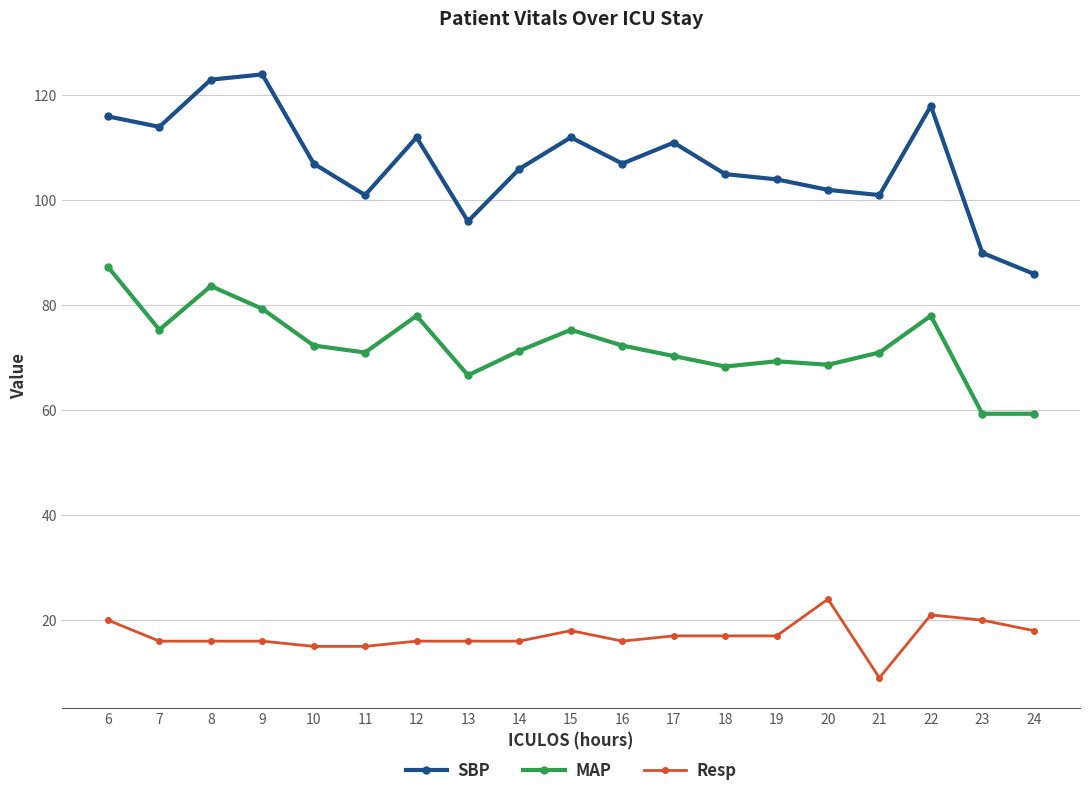

Is it true that Resp equals 16.0 at 12?

True